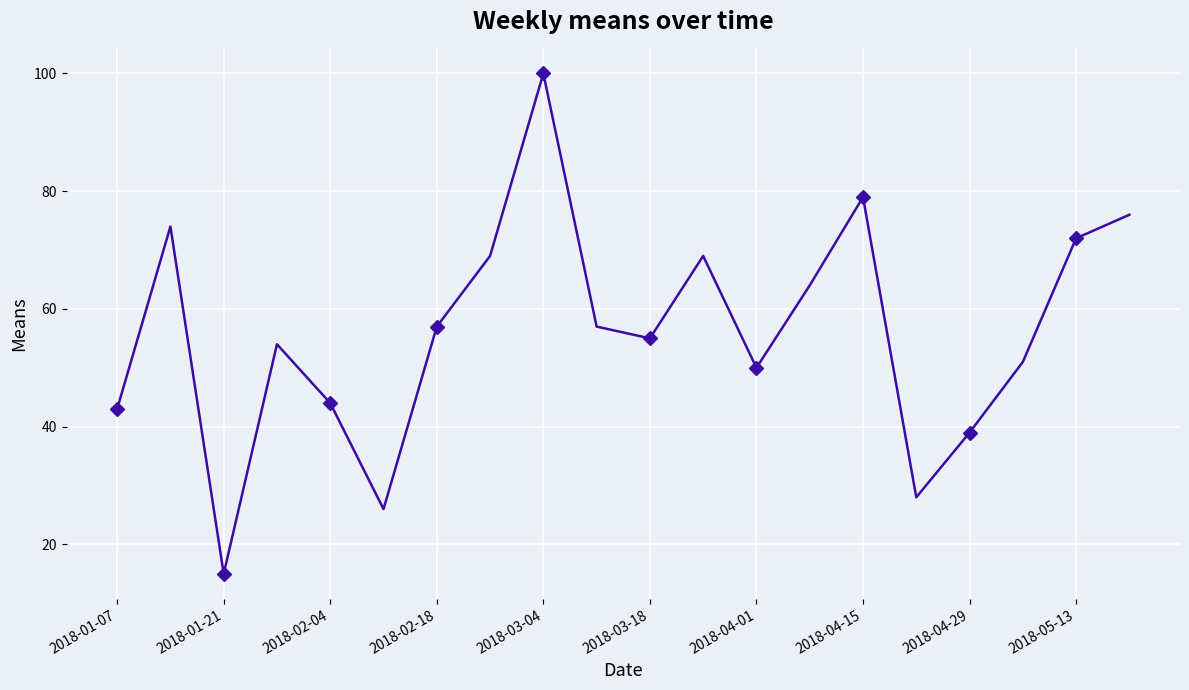

What is the value of the 8th point from the left?

69